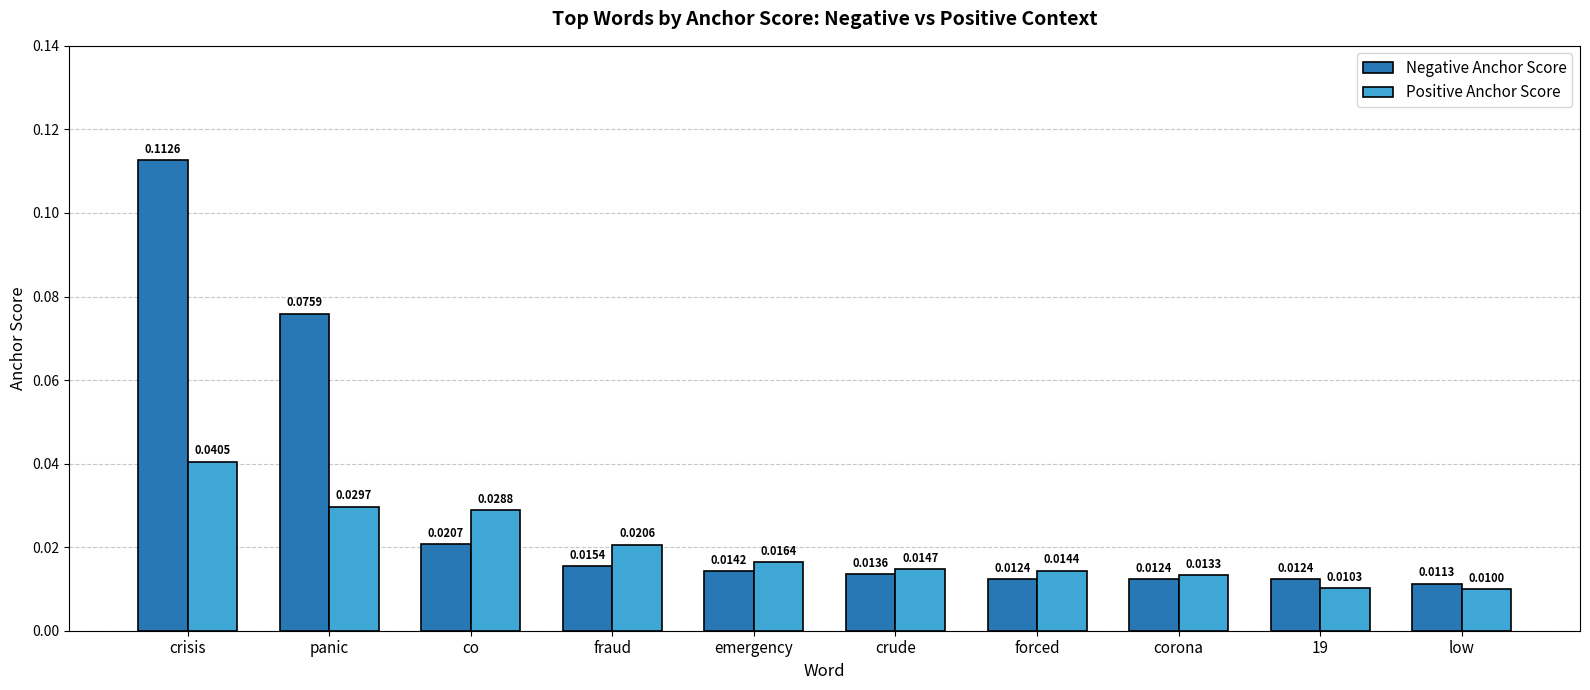

What position from the left is low?

10